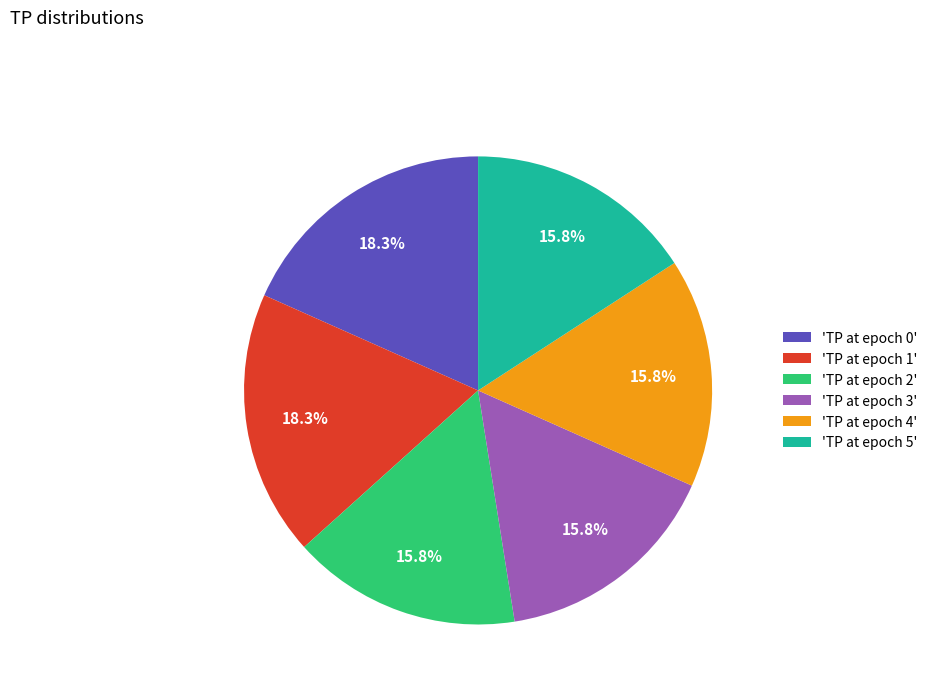

Combined, what portion of the pie is 'TP at epoch 3' and 'TP at epoch 5'?

31.7%